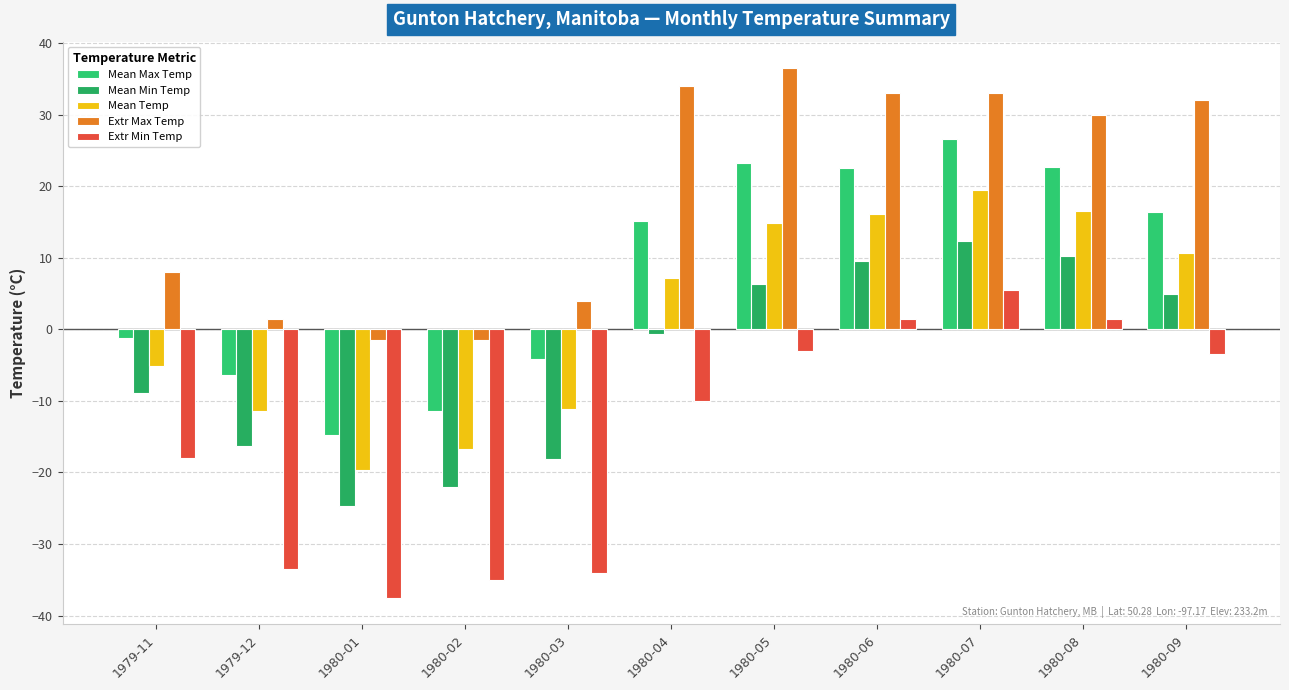

Count the number of data series in this chart.

5